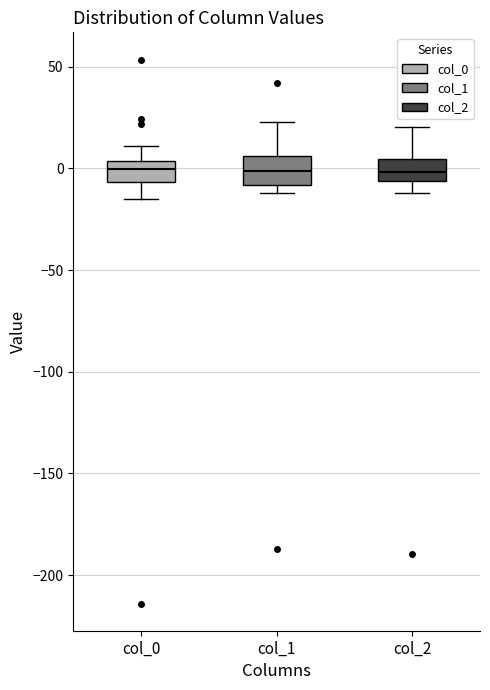

Reading left to right, transcribe this box plot: for each box, give where its median line is, the range the box spans, and where its two whiskers end, as read against the y-axis. The values are not printed on the chart, so give them approximately, as read against the axis.

col_0: median 0, box -5 to 5, whiskers -15 to 10
col_1: median 0, box -10 to 5, whiskers -10 (just below the box's lower edge) to 25
col_2: median 0, box -5 to 5, whiskers -10 to 20